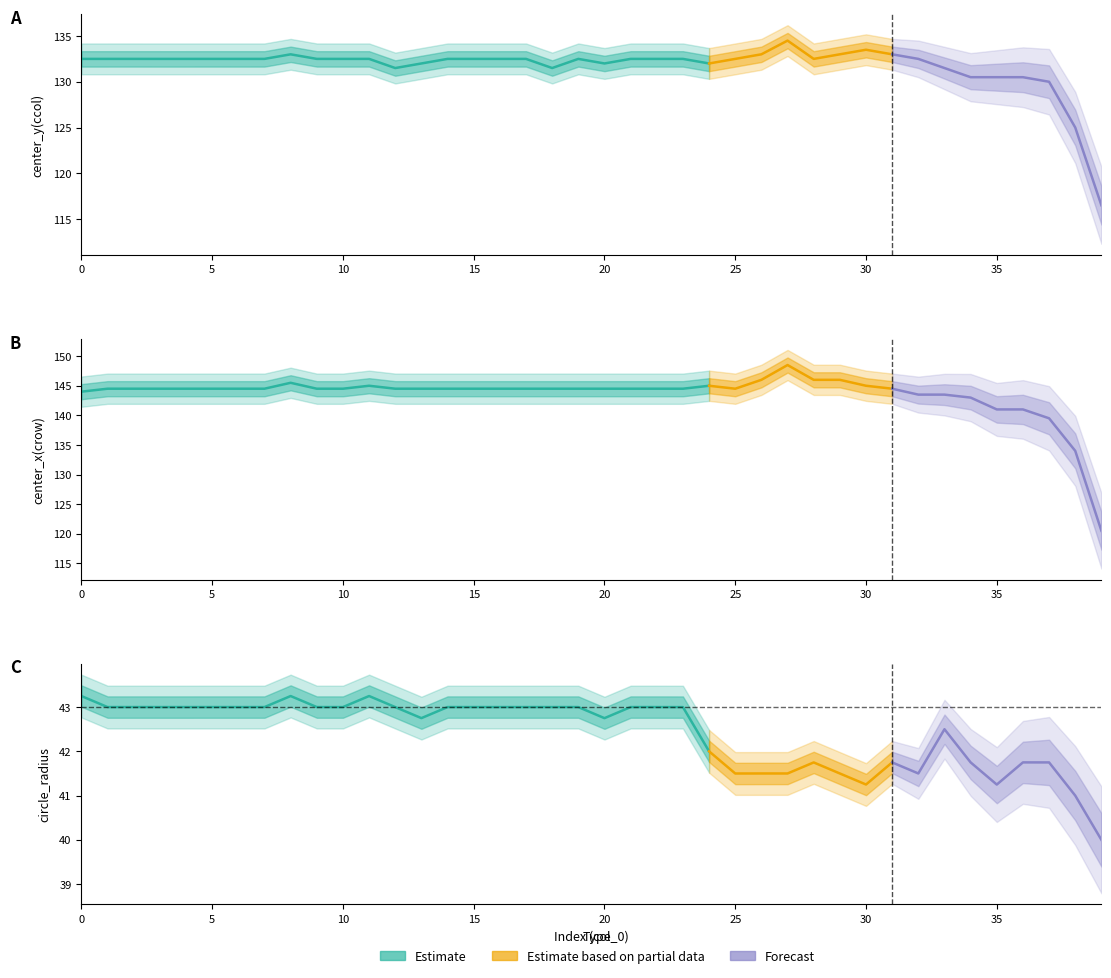

What is the average value of the center_y(ccol) series?

131.7